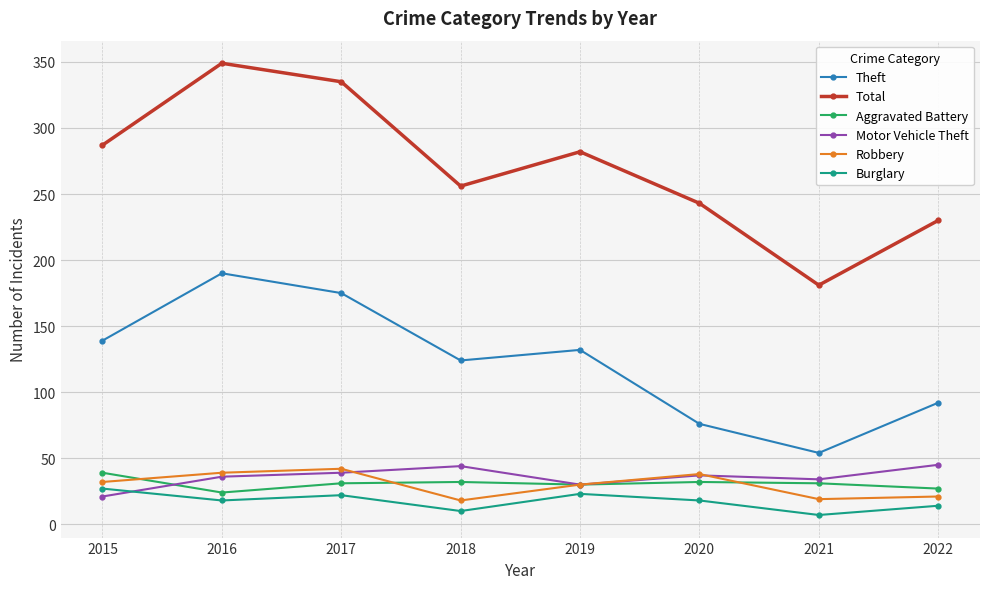

What is the maximum value shown in the chart?

349